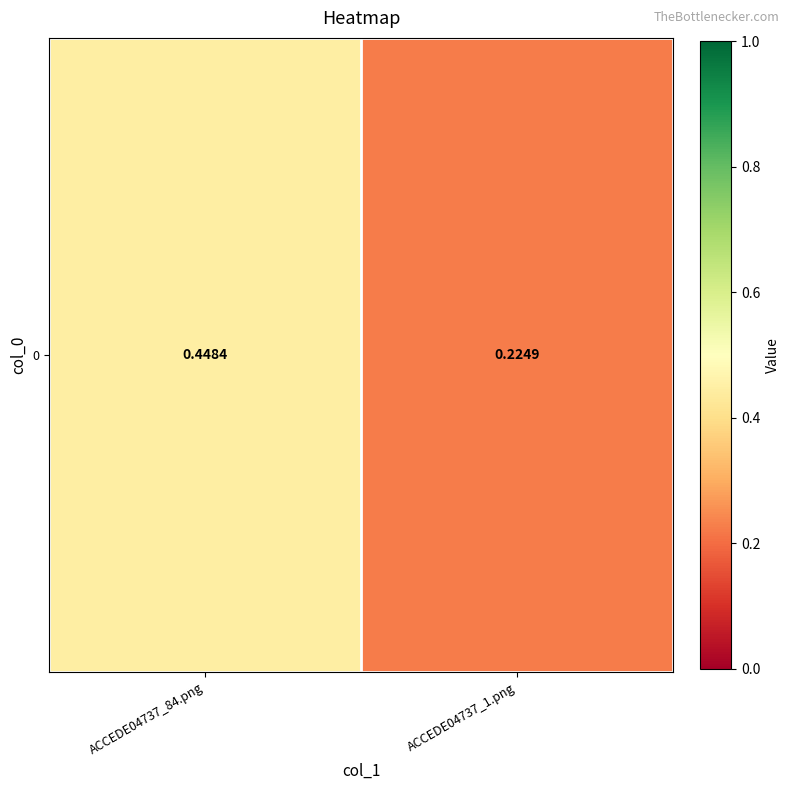

The chart shows a value of 0.3 at ACCEDE04737_1.png. True or false?

False